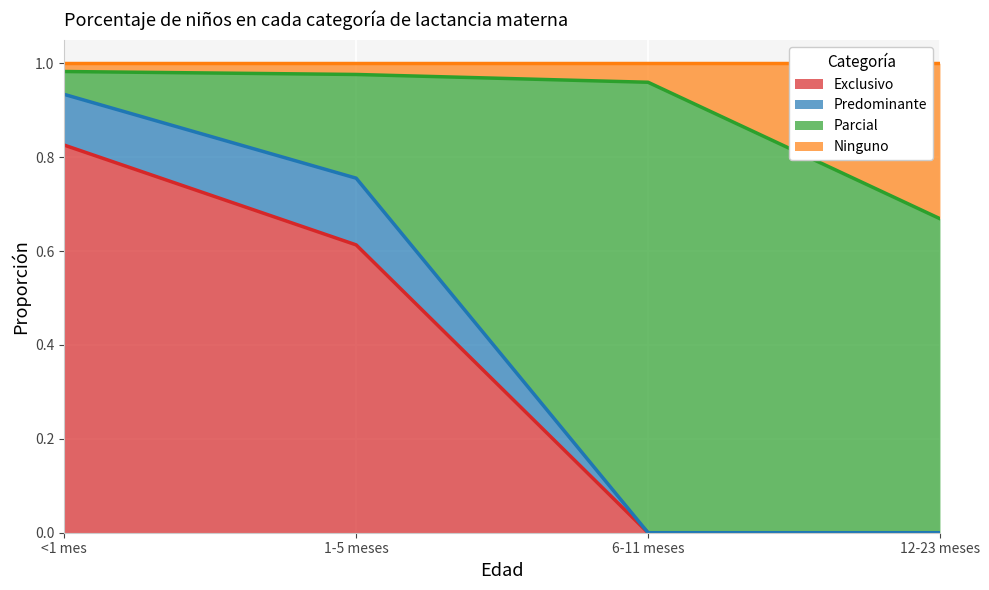

What is the difference between the maximum and minimum values in the Exclusivo series?

0.8